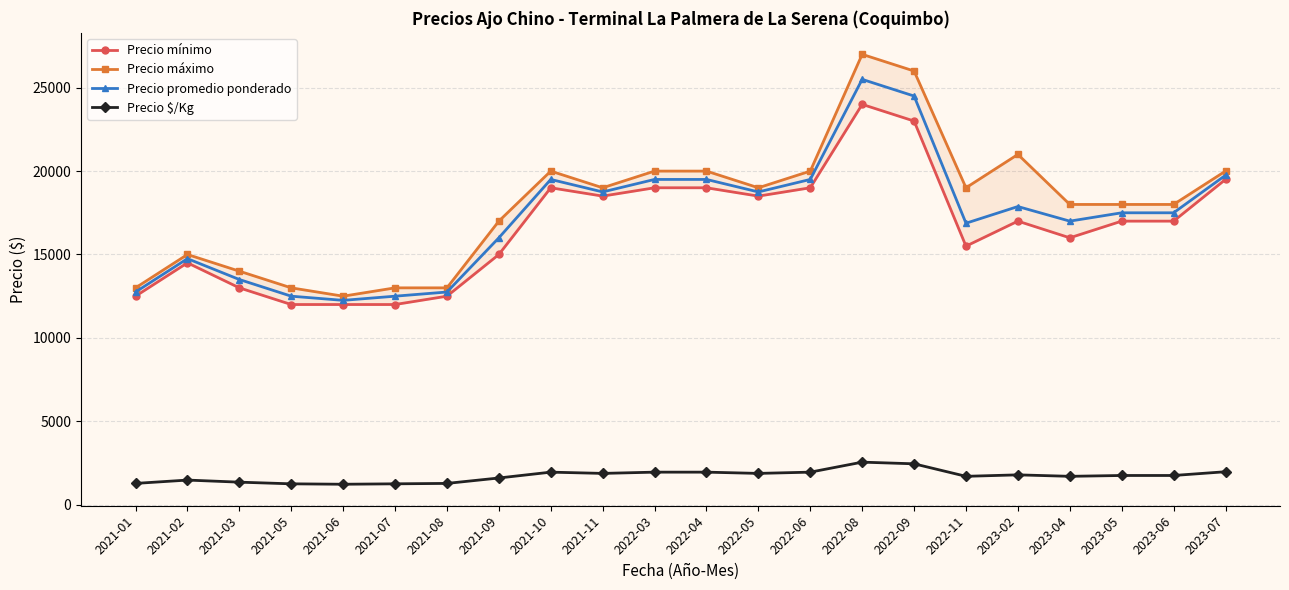

What is the difference between the maximum and minimum values in the Precio promedio ponderado series?

13250